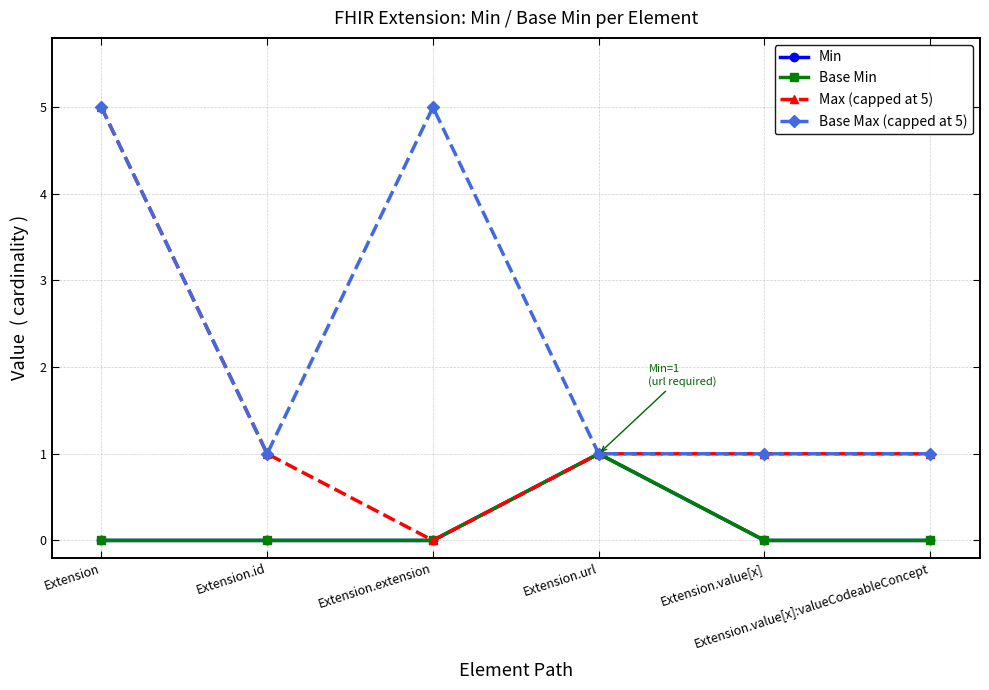

Is this an area chart (filled region under the line)?

No